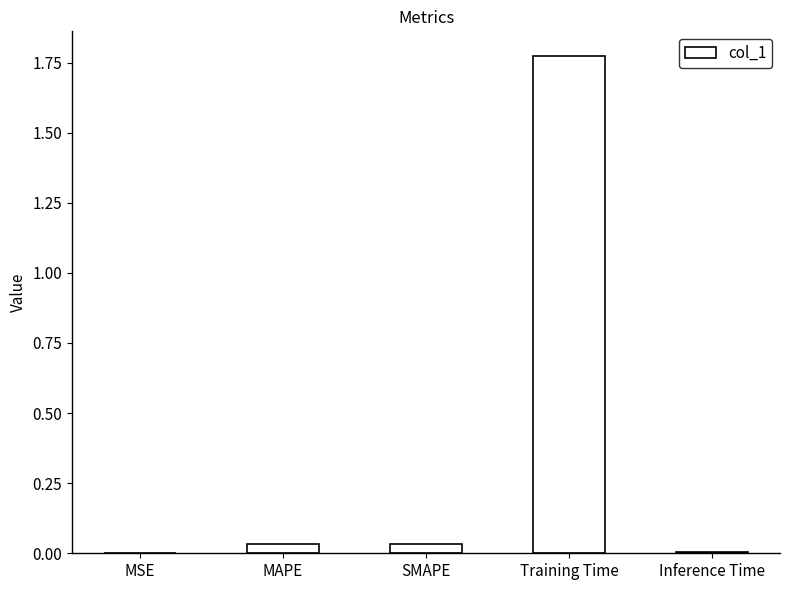

True or false: the data shows 0.0 at Inference Time.

True